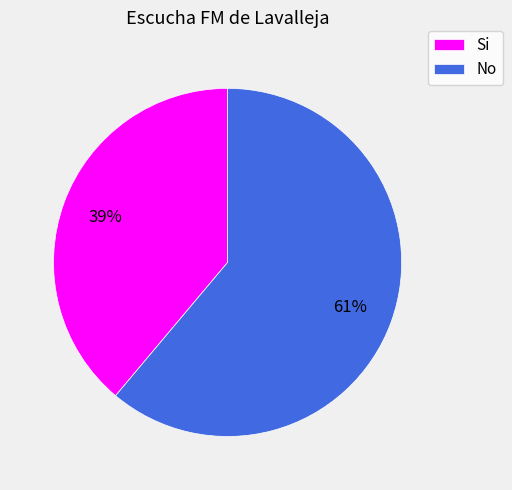

To the nearest percent, what is the difference between the Si and No slice percentages?

22%